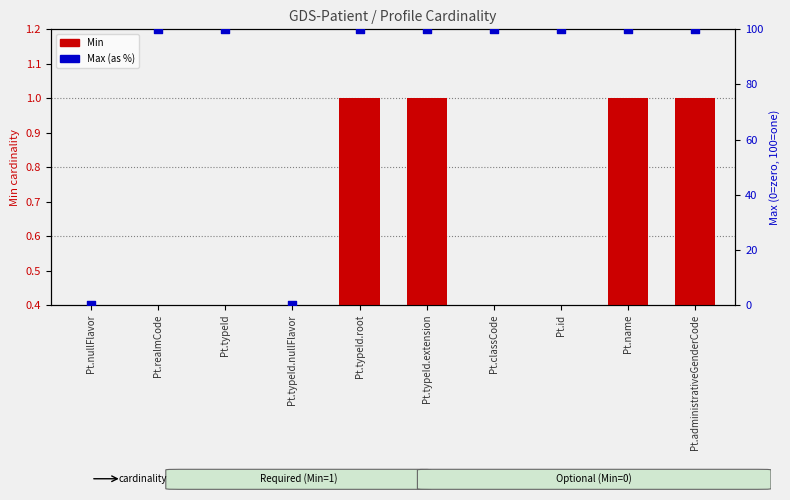

Which series contains the highest Y value?

Max (% of 1)